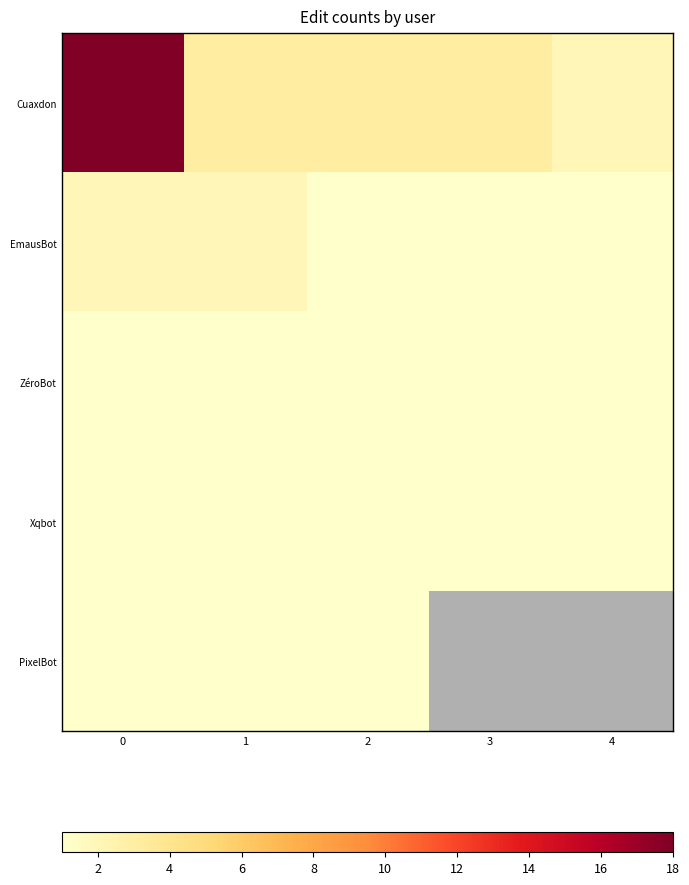

At 0, list the series in order from largest to smallest.

row_0, row_1, row_2, row_3, row_4